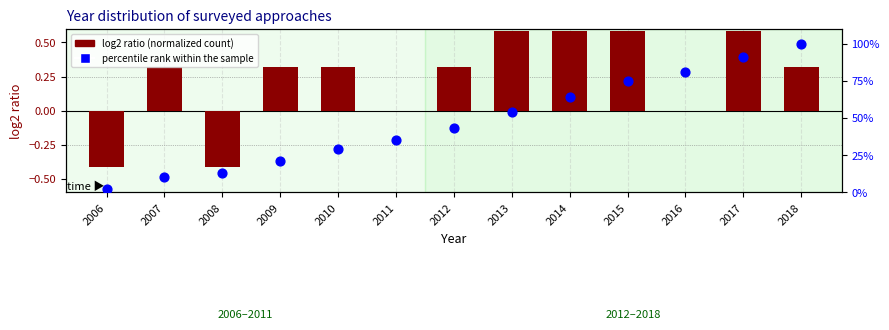

What is the total value across all series at 2012?

43.3